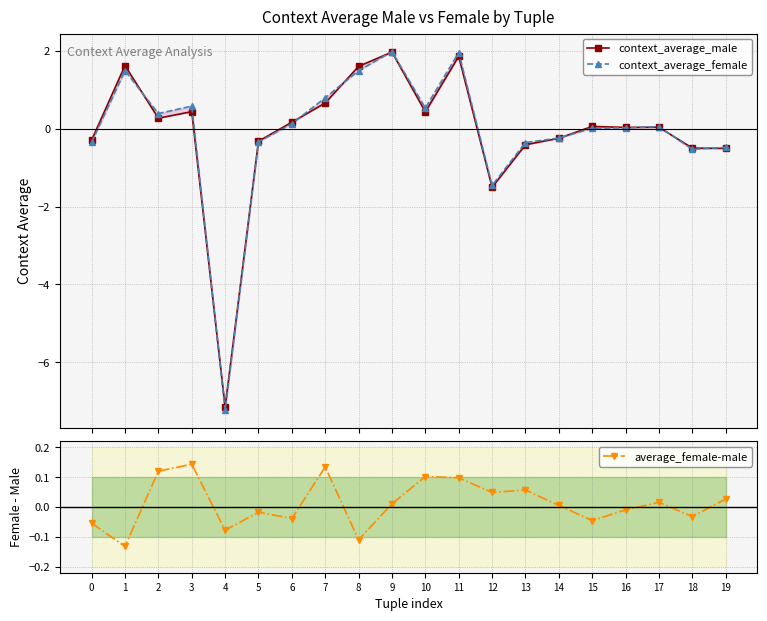

At 11, list the series in order from smallest to largest.

average_female-male, context_average_male, context_average_female